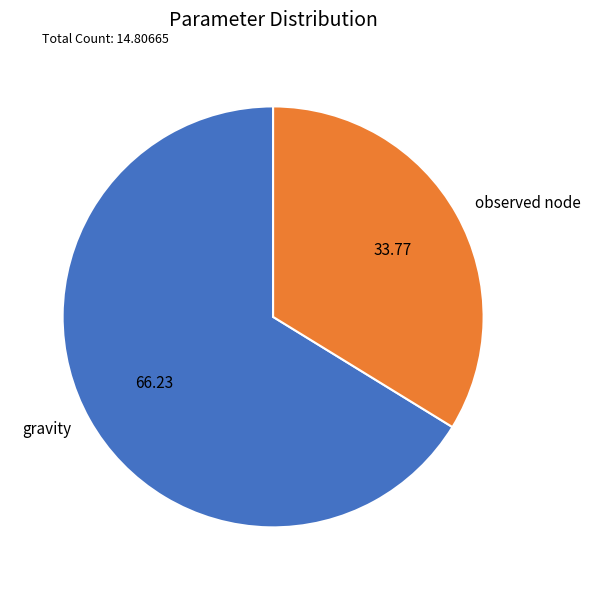

Does gravity represent more than half of the total?

Yes